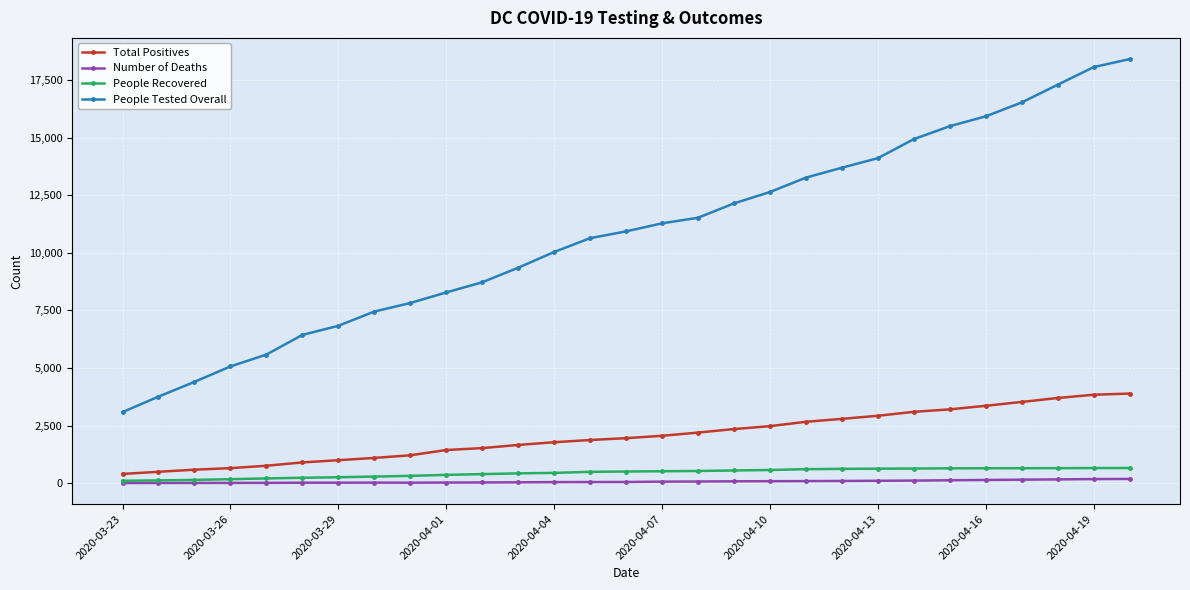

Which series has the widest spread of values?

People Tested Overall